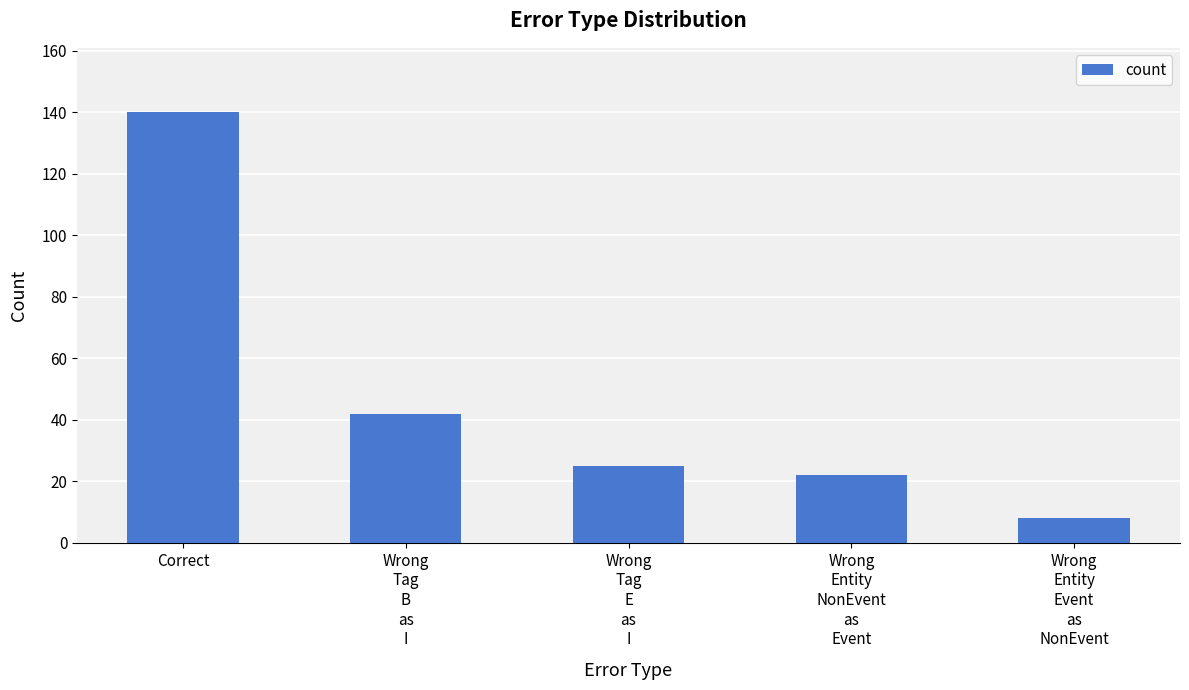

List the labels in order of value, largest first.

Correct, Wrong
Tag
B
as
I, Wrong
Tag
E
as
I, Wrong
Entity
NonEvent
as
Event, Wrong
Entity
Event
as
NonEvent